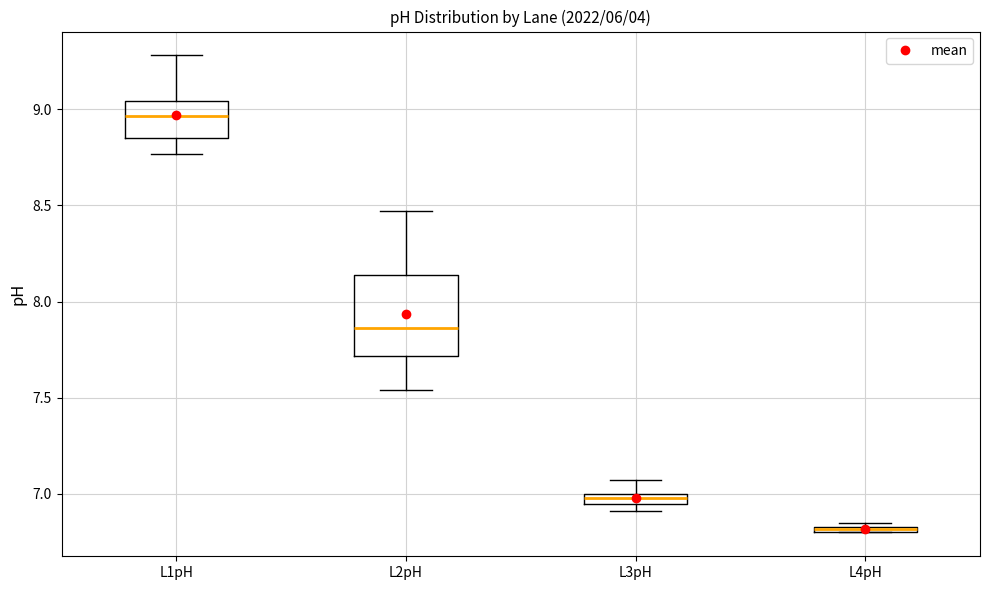

Which box is the tallest, from its lower edge to its upper edge?

L2pH